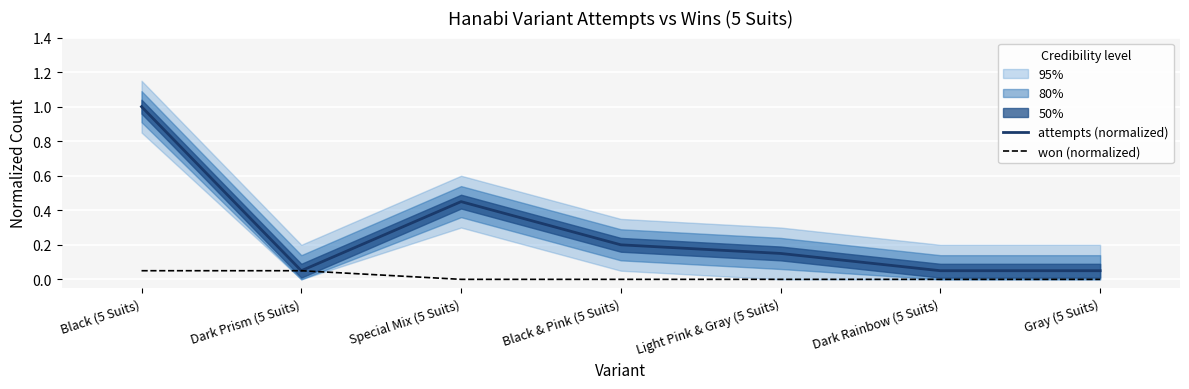

What position from the right is Light Pink & Gray (5 Suits)?

3